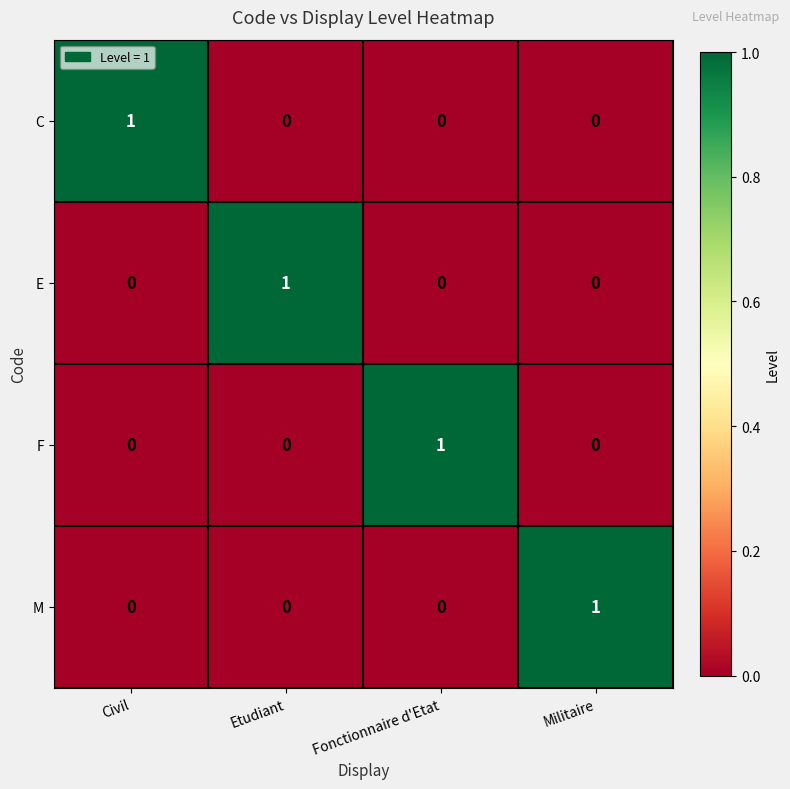

Reading right to left, transcribe all the data shown in this chart.

C: 0	0	0	1
E: 0	0	1	0
F: 0	1	0	0
M: 1	0	0	0